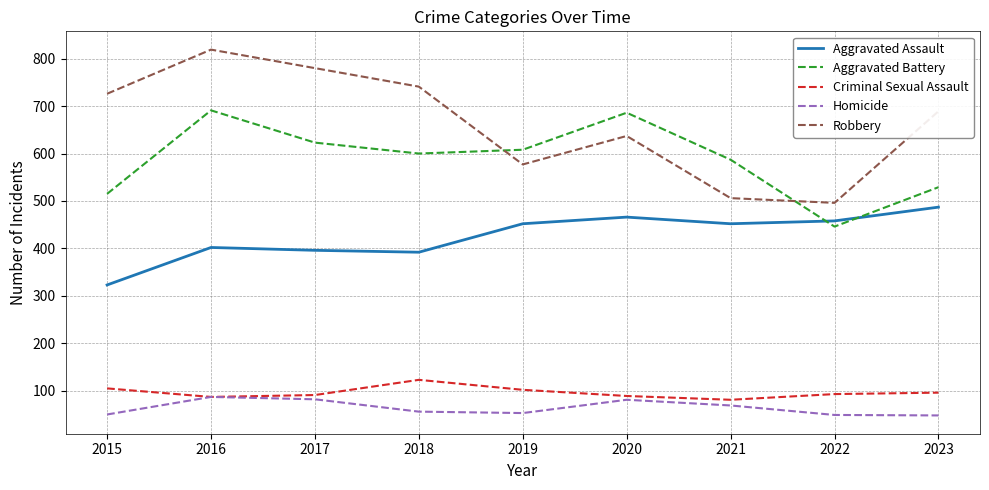

What is the spread (max minus min) of values at 2022?

447